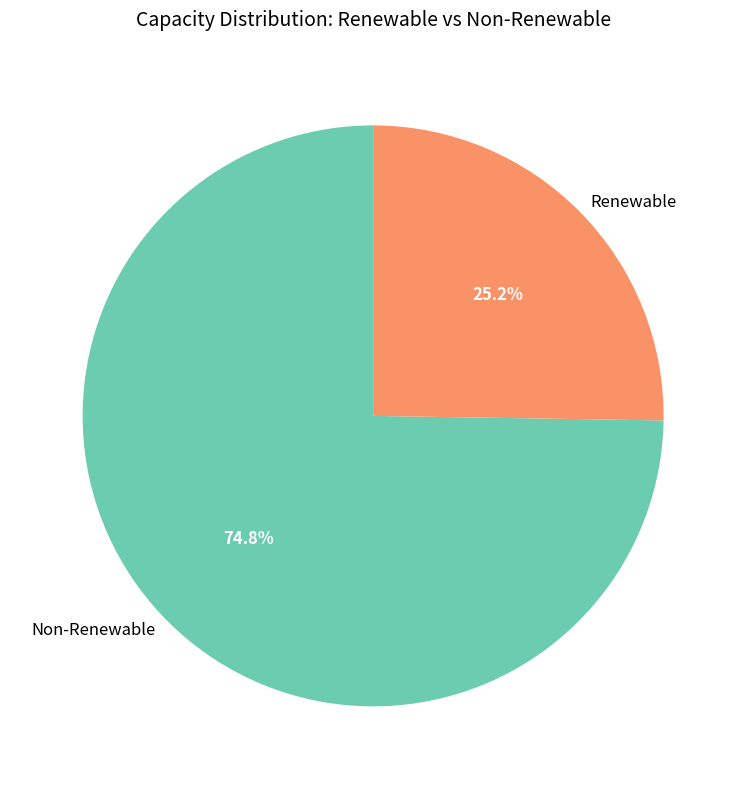

What is the largest slice in the pie chart?

Non-Renewable